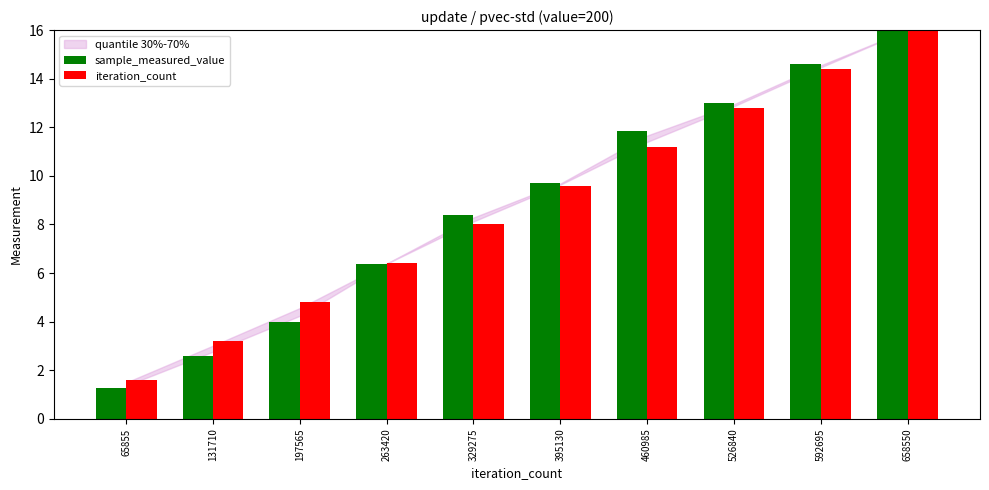

What is the greatest value displayed?

16.0